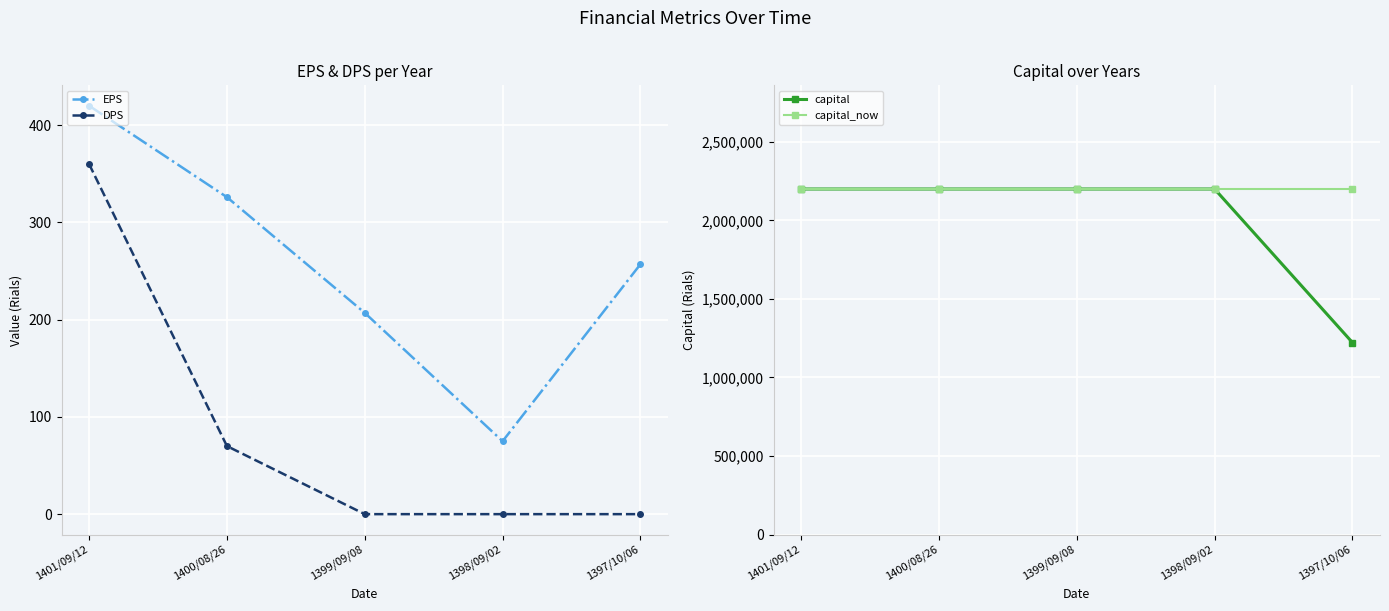

Reading left to right, what are all the values shown in this chart?

EPS: 1401/09/12=420	1400/08/26=326	1399/09/08=207	1398/09/02=75	1397/10/06=257
DPS: 1401/09/12=360	1400/08/26=70	1399/09/08=0	1398/09/02=0	1397/10/06=0
capital: 1401/09/12=2200000	1400/08/26=2200000	1399/09/08=2200000	1398/09/02=2200000	1397/10/06=1222611
capital_now: 1401/09/12=2200000	1400/08/26=2200000	1399/09/08=2200000	1398/09/02=2200000	1397/10/06=2200000